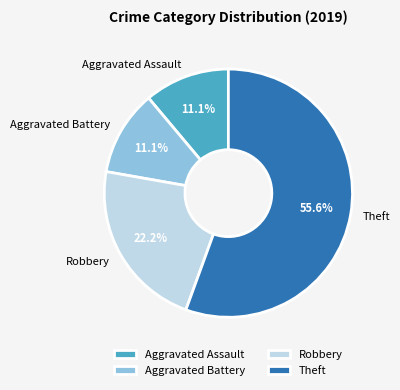

What is the largest slice in the pie chart?

Theft